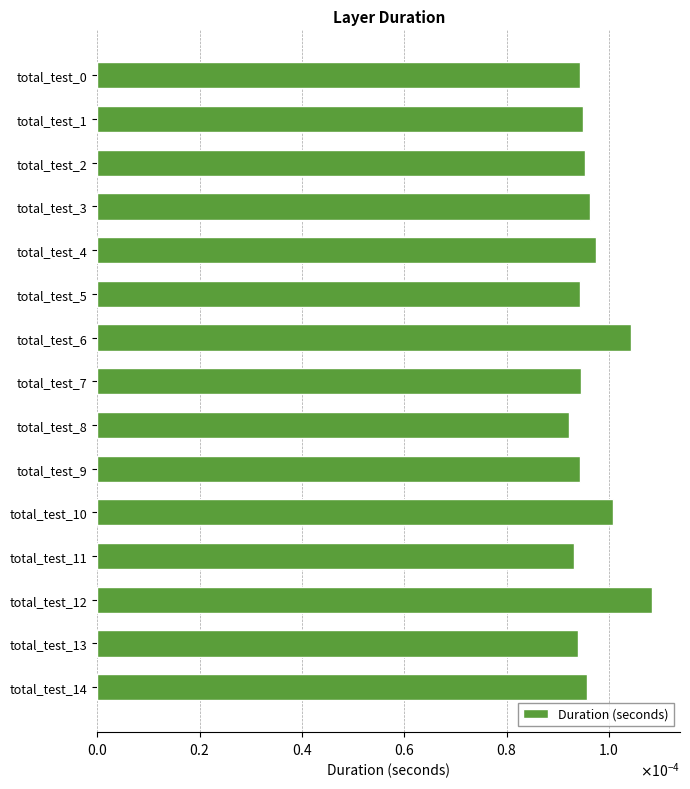

At which label is the value closest to 0?

total_test_8